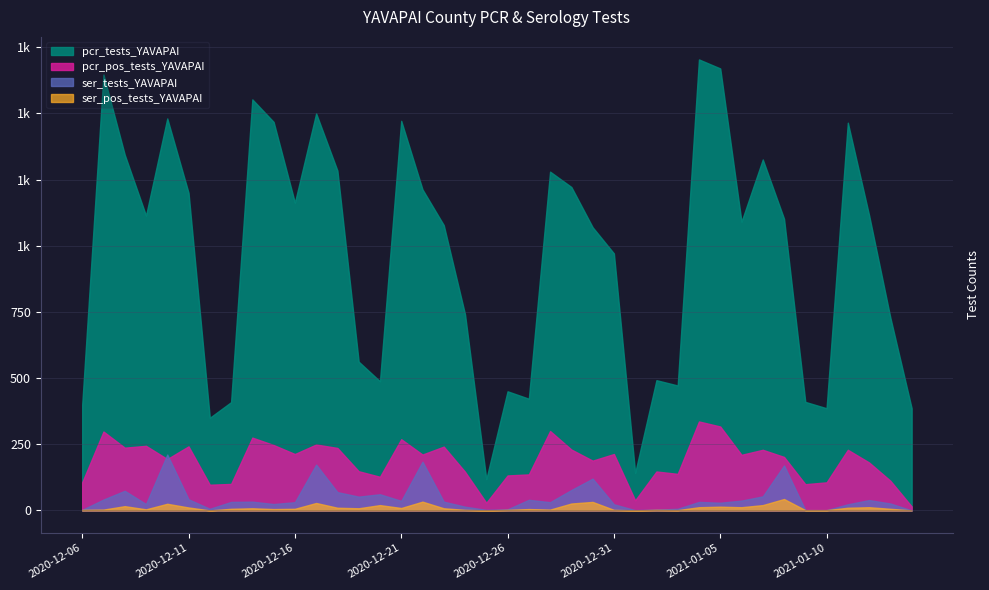

What is the sum of the ser_tests_YAVAPAI values at 2021-01-12 and 2020-12-13?

71